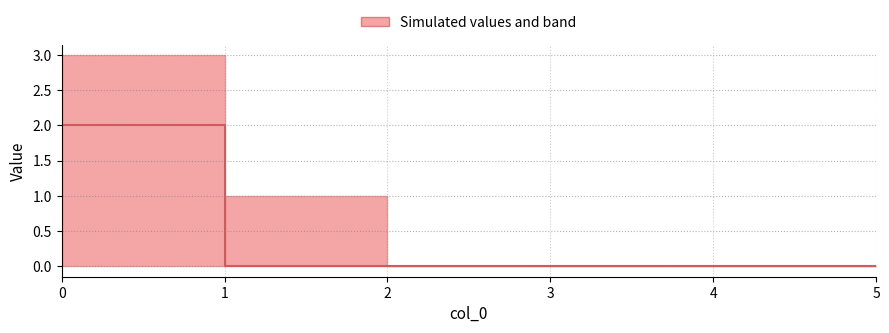

How many values are between 0 and 1?

5